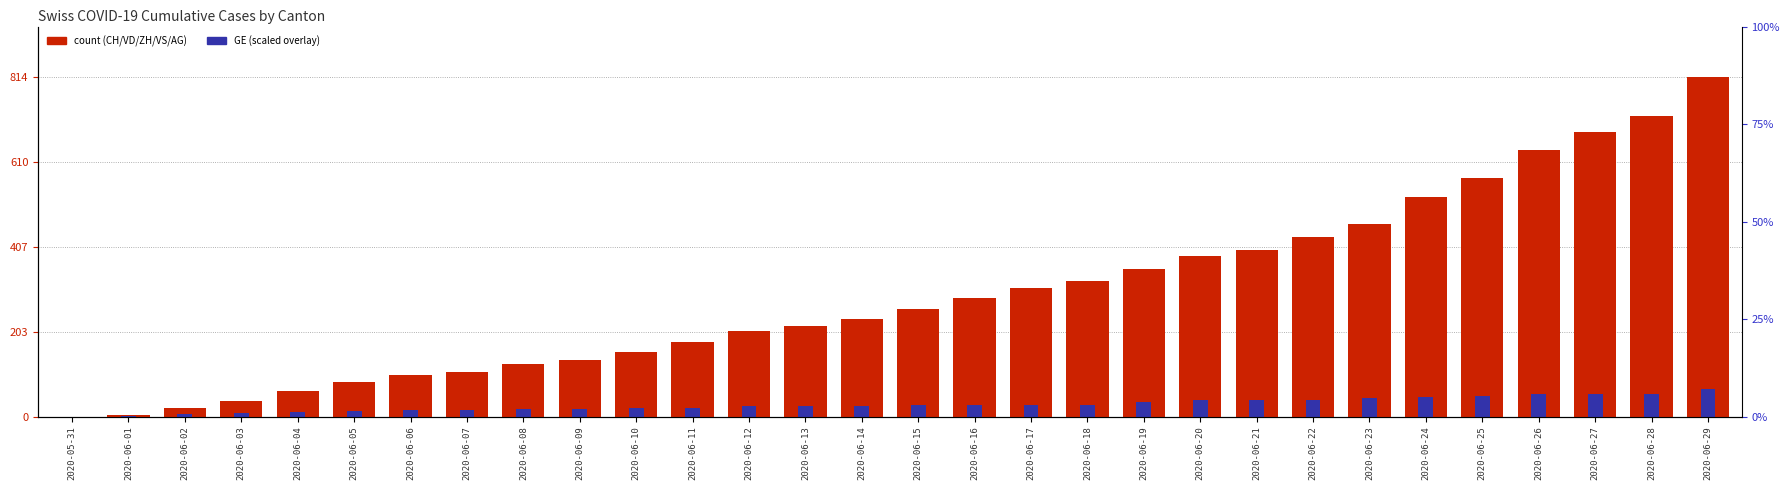

What is the label of the 17th bar from the left?

2020-06-16